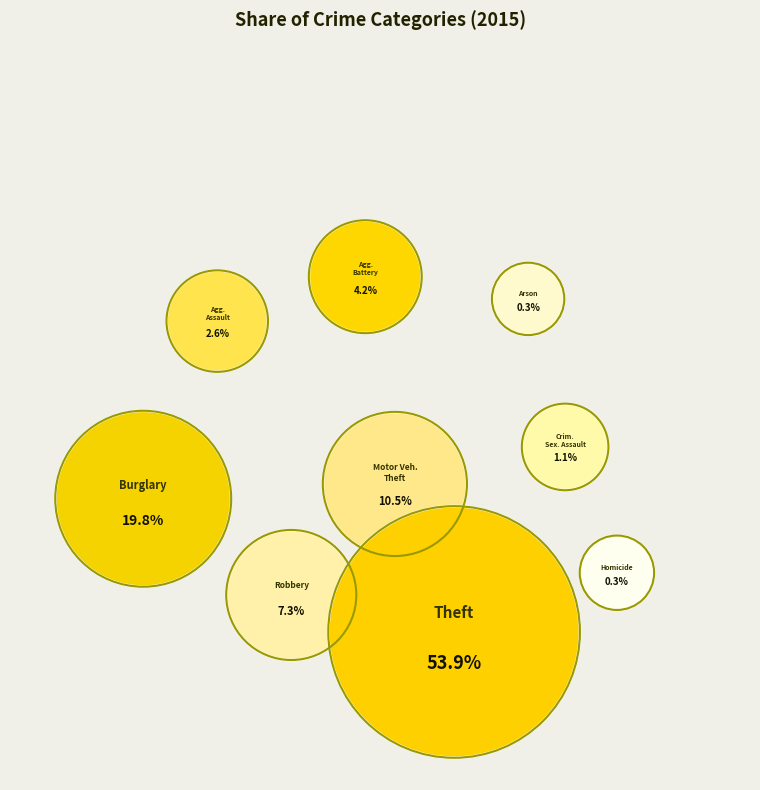

To the nearest percent, what is the average slice percentage?

11%